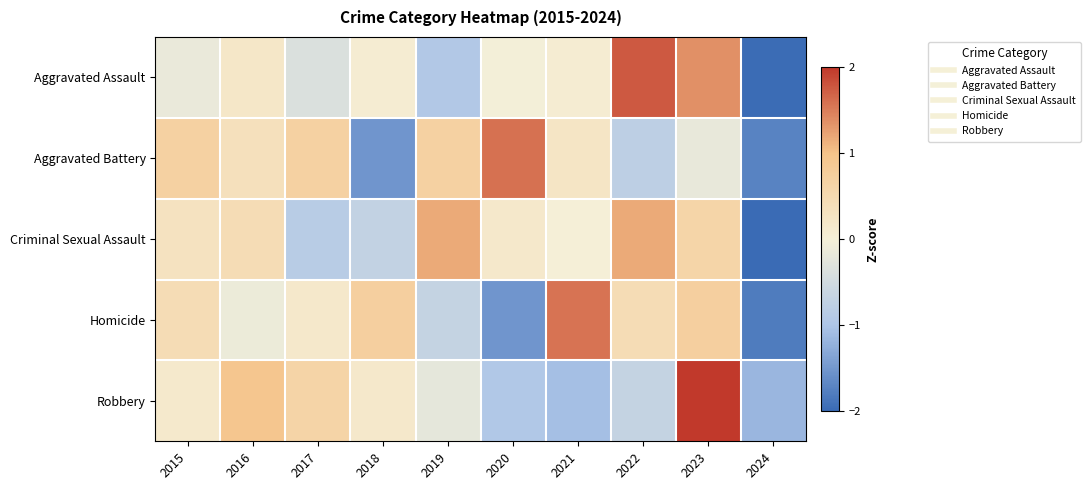

How many distinct data groups are displayed?

5